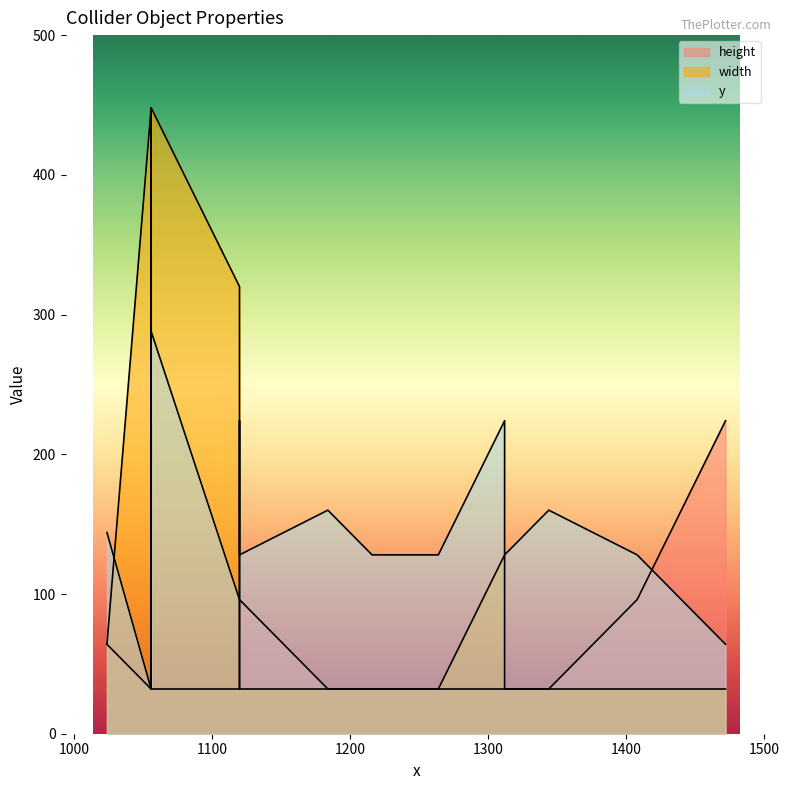

The value of height at 1056 is 371. True or false?

False